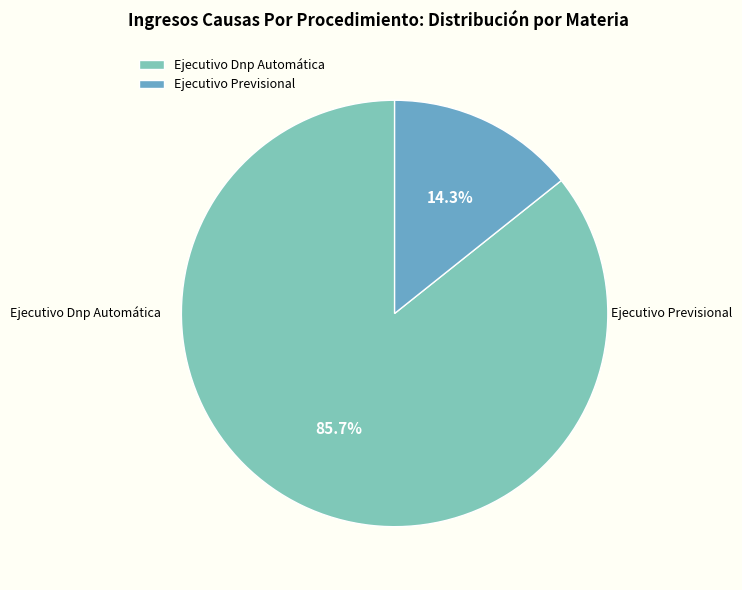

Which category has the biggest portion of the pie?

Ejecutivo Dnp Automática